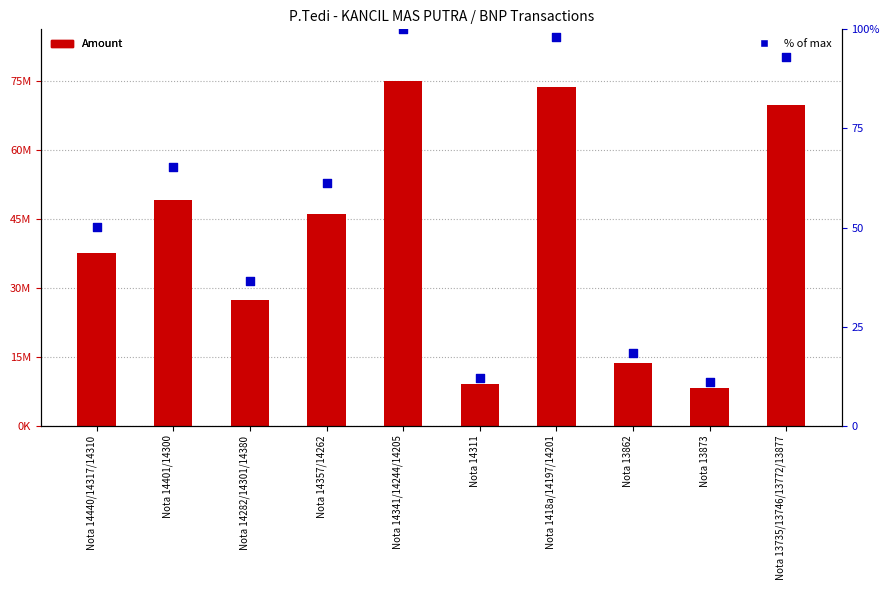

Is the value of Amount at Nota 14440/14317/14310 greater than the value of % of max at Nota 14282/14301/14380?

Yes